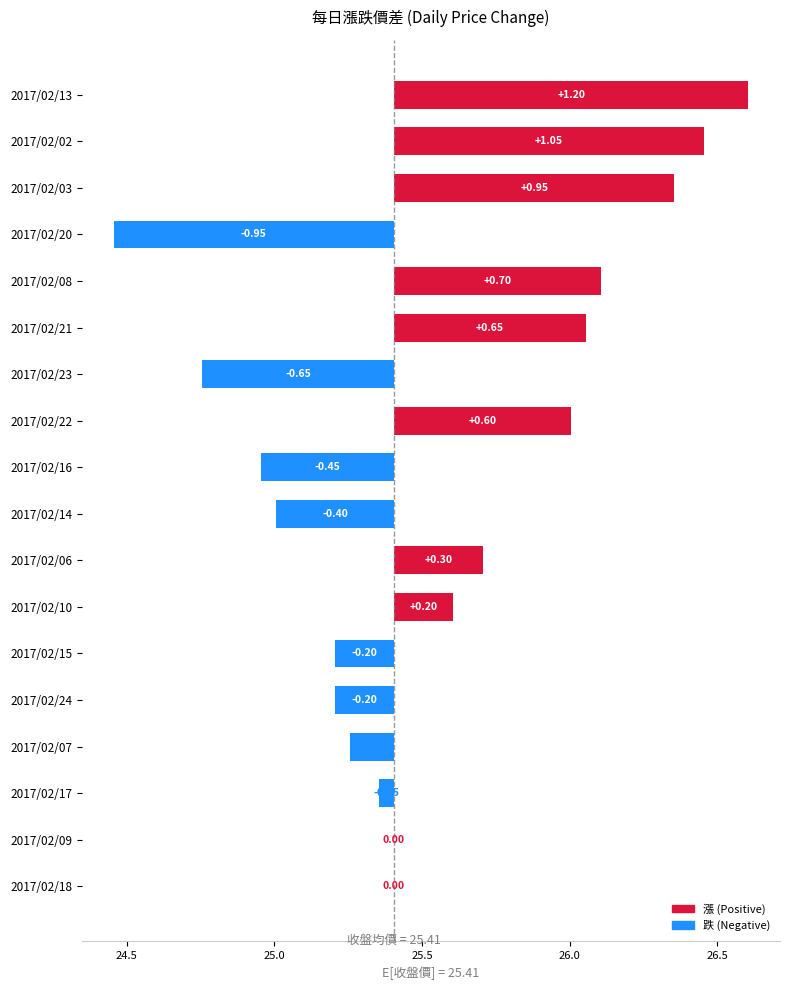

Where is the data nearest to the value 0?

2017/02/09